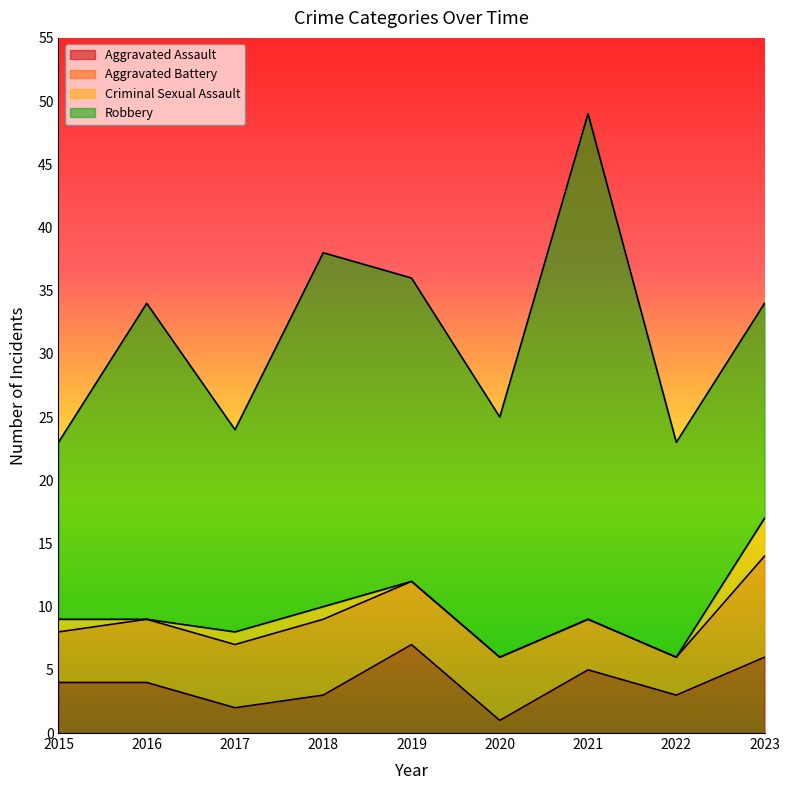

How many positive values does the Criminal Sexual Assault series have?

4